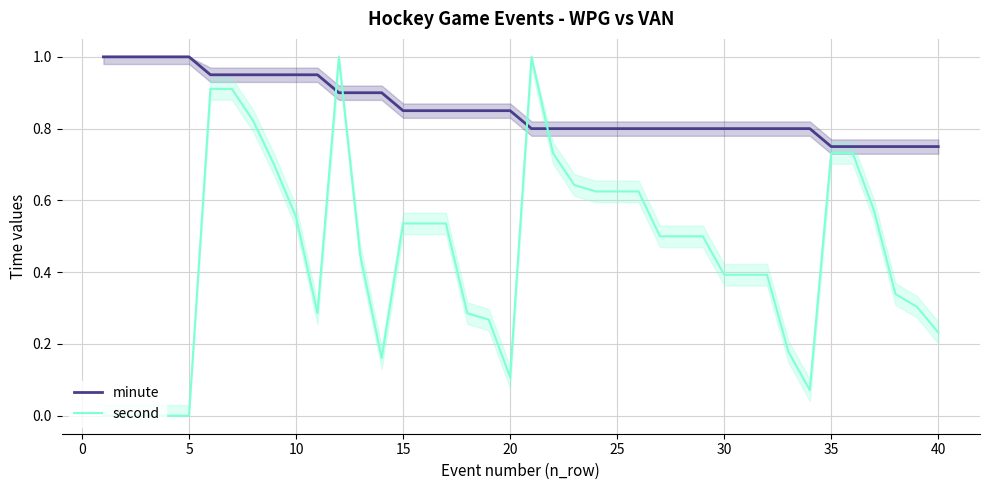

What is the sum of all second values?

18.1